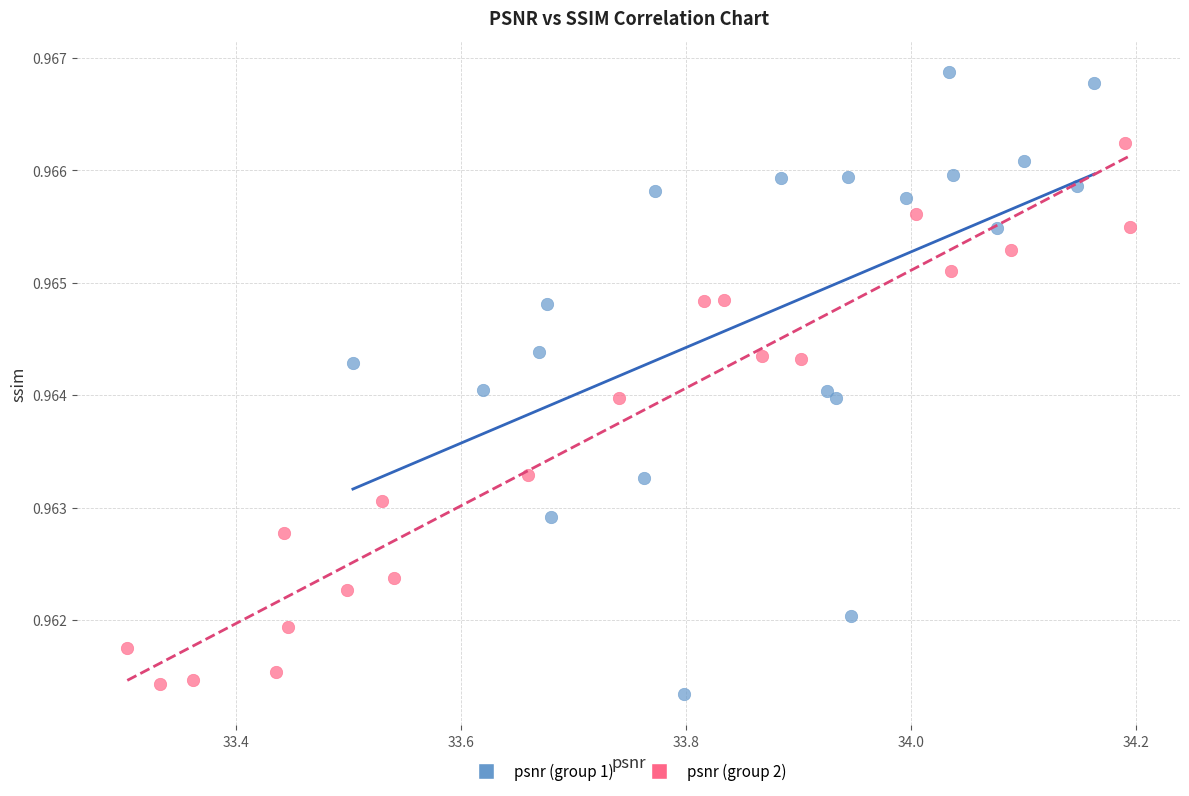

What are all the series names shown in the legend?

psnr (group 1), psnr (group 2)